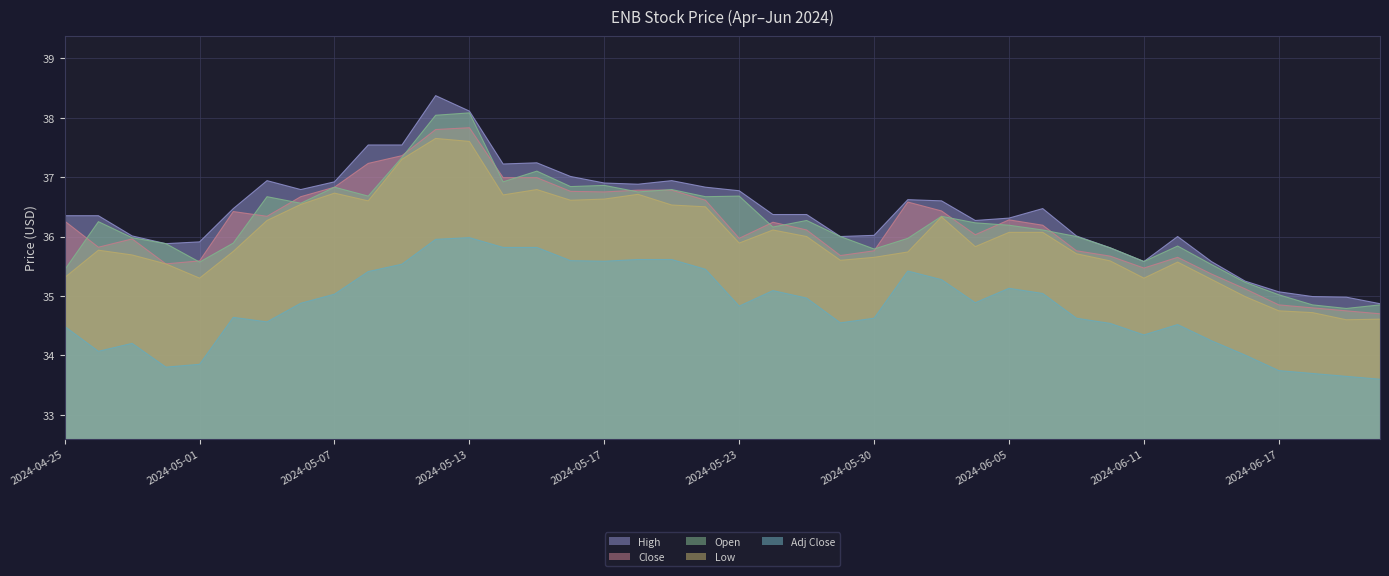

Is it true that Close equals 56.5 at 2024-05-09?

False